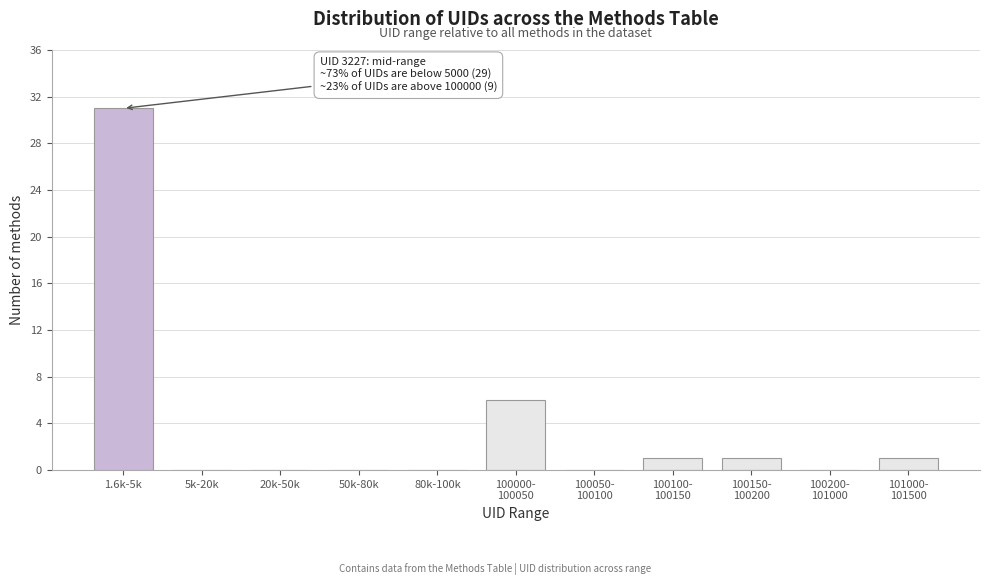

Is it true that the value at 1.6k-5k is 31?

True